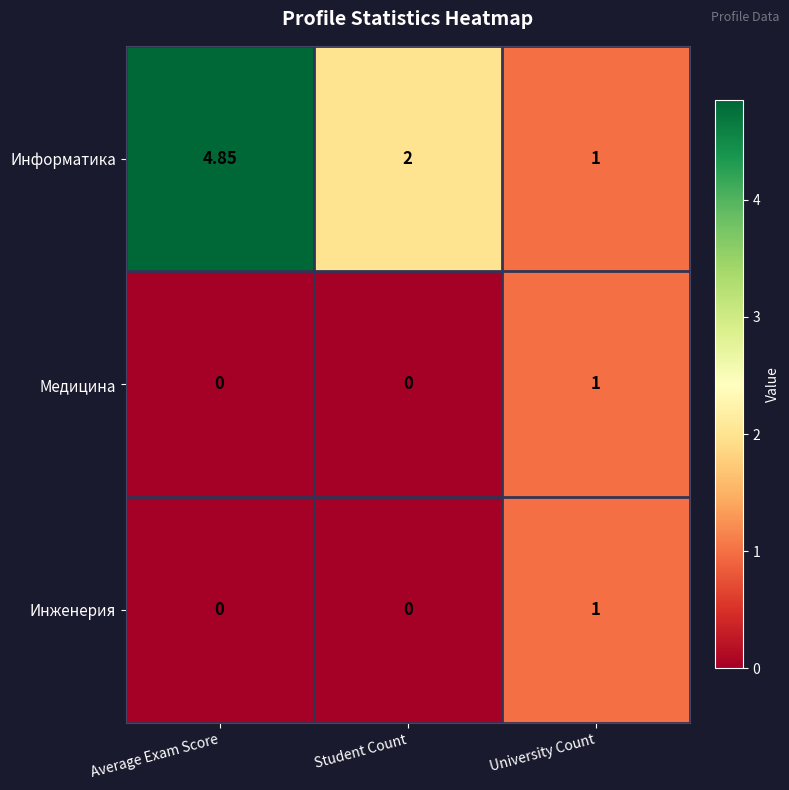

At which category does the chart reach its peak across all series?

Average Exam Score